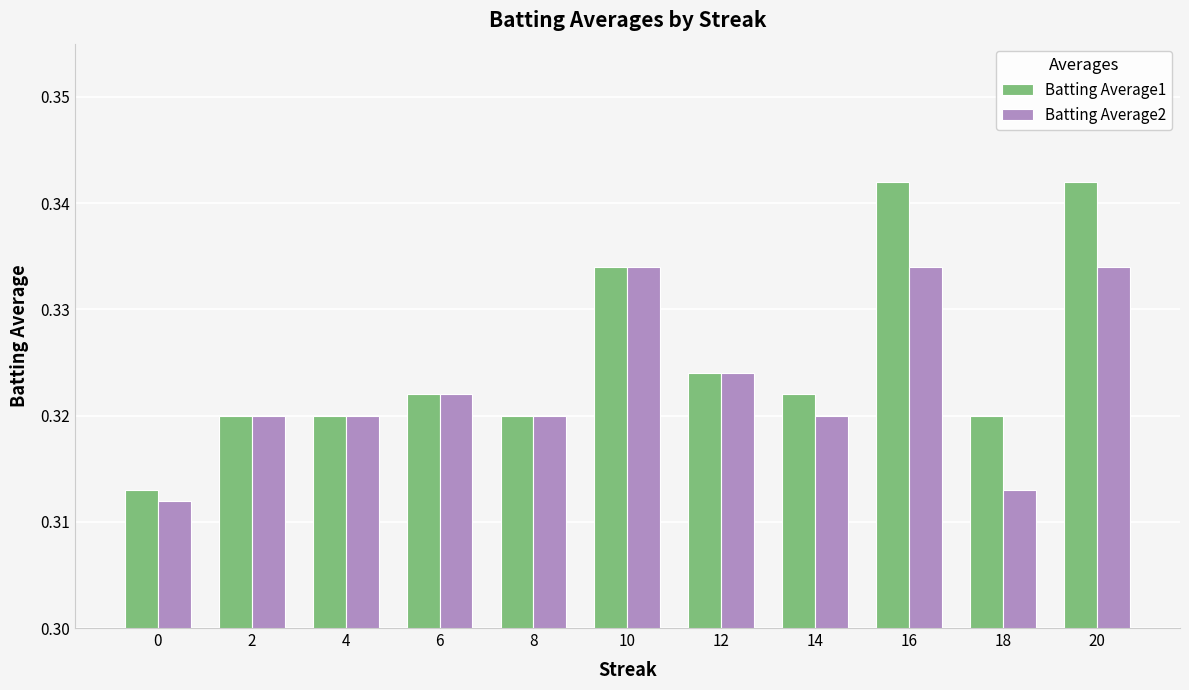

Rank the series by their maximum value, from lowest to highest.

Batting Average2, Batting Average1